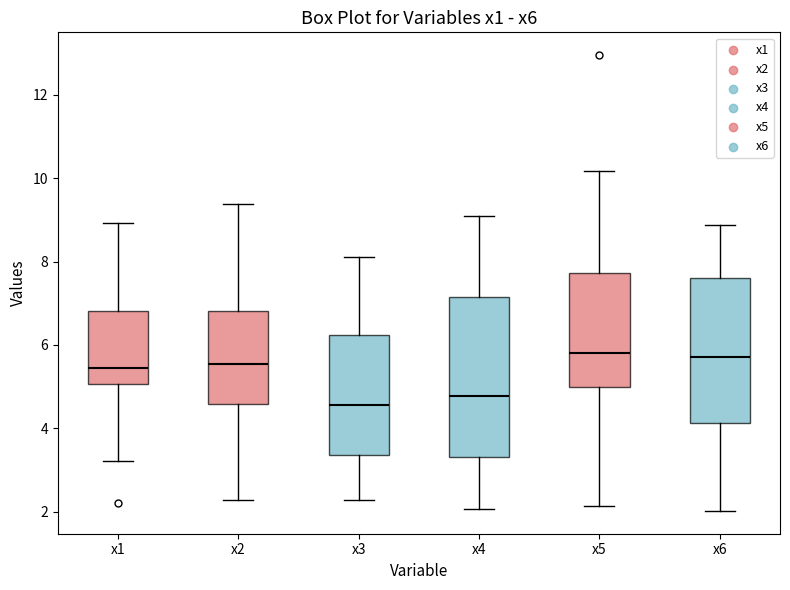

Reading left to right, transcribe this box plot: for each box, give where its median line is, the range the box spans, and where its two whiskers end, as read against the y-axis. The values are not printed on the chart, so give them approximately, as read against the axis.

x1: median 5.4, box 5.0 to 6.8, whiskers 3.2 to 9.0
x2: median 5.6, box 4.6 to 6.8, whiskers 2.2 to 9.4
x3: median 4.6, box 3.4 to 6.2, whiskers 2.2 to 8.2
x4: median 4.8, box 3.4 to 7.2, whiskers 2.0 to 9.2
x5: median 5.8, box 5.0 to 7.8, whiskers 2.2 to 10.2
x6: median 5.8, box 4.2 to 7.6, whiskers 2.0 to 8.8